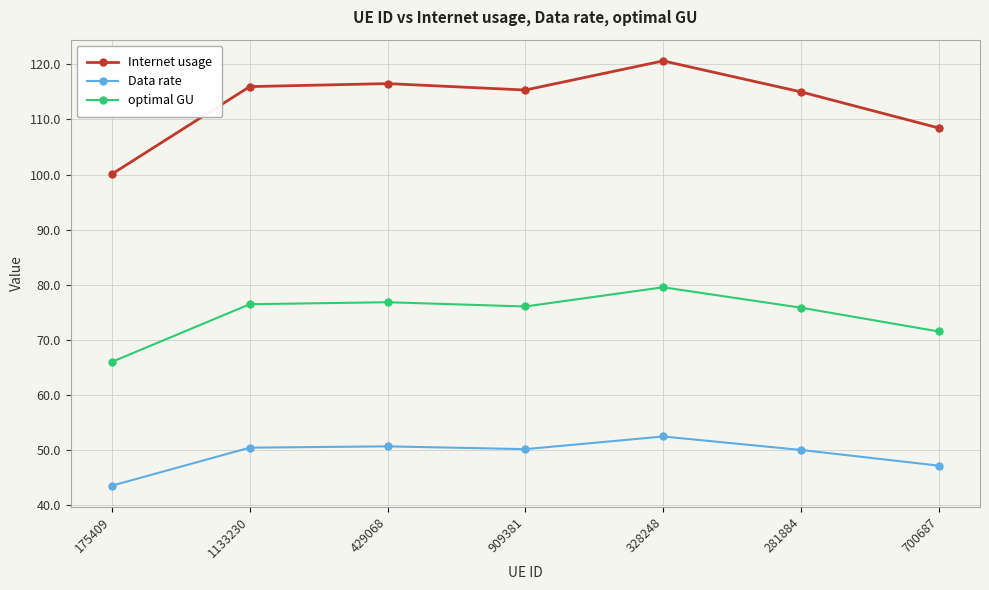

How many distinct data groups are displayed?

3